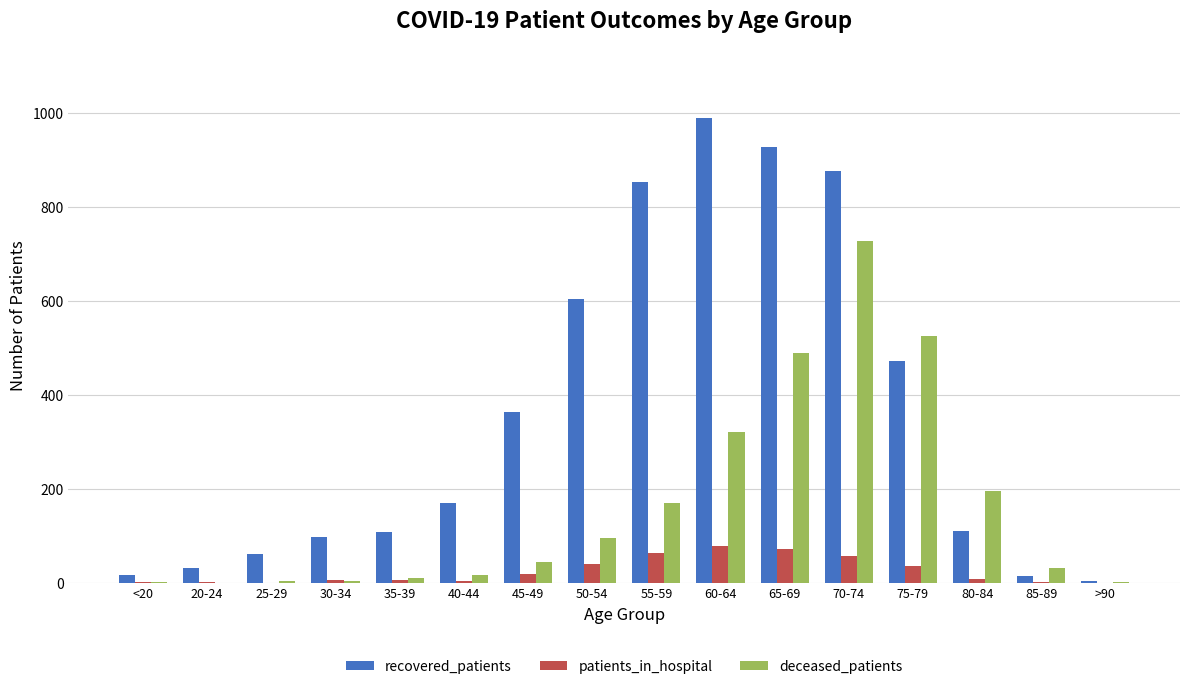

Is it true that patients_in_hospital equals -46 at 25-29?

False